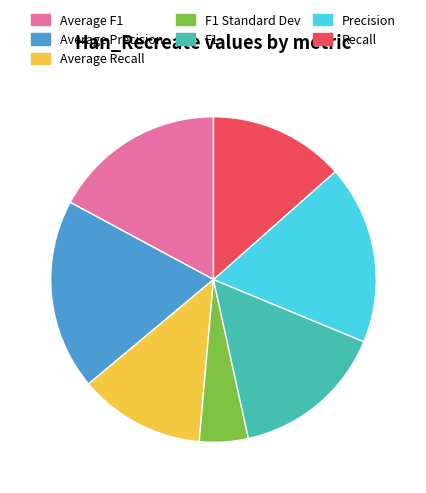

Which category has the biggest portion of the pie?

Average Precision